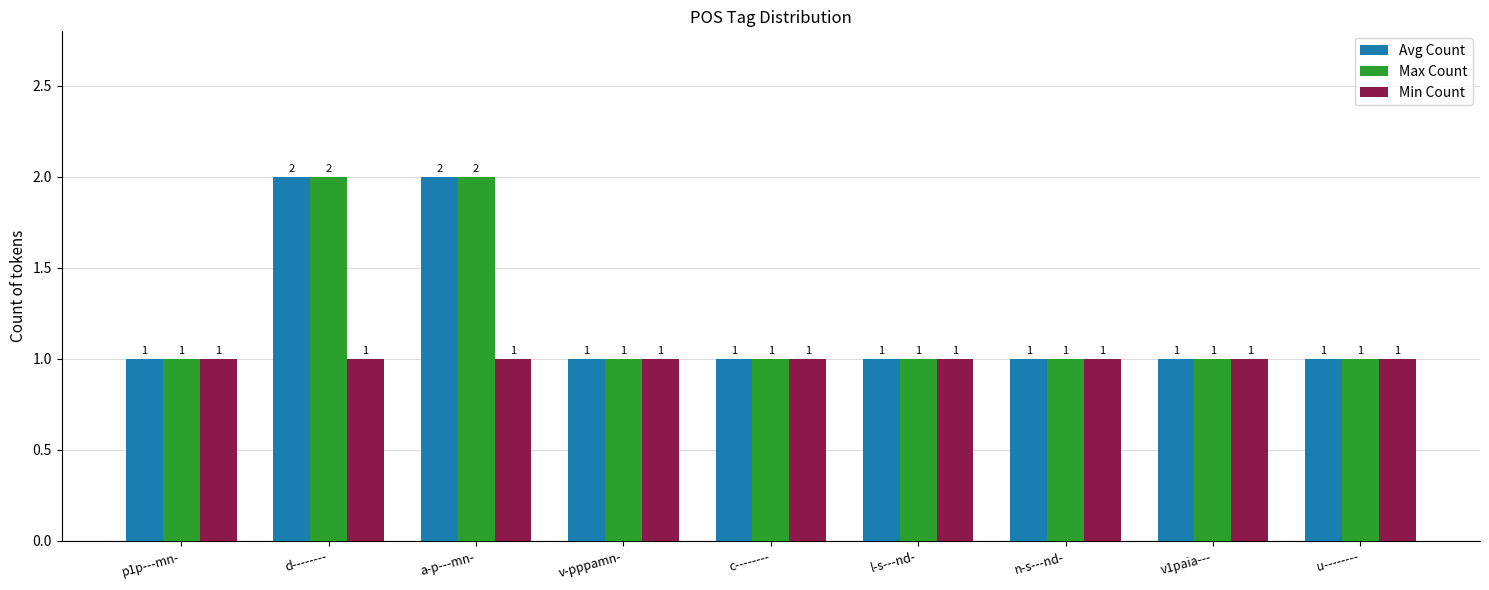

What is the value of the Avg Count bar at the 8th from the left?

1